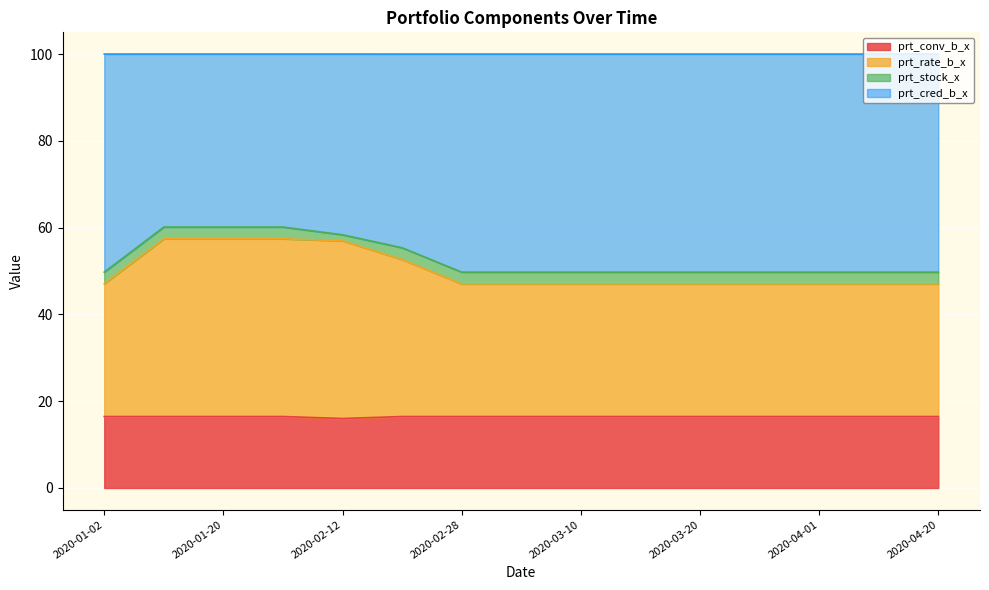

Is it true that prt_conv_b_x equals 28.6 at 2020-02-12?

False